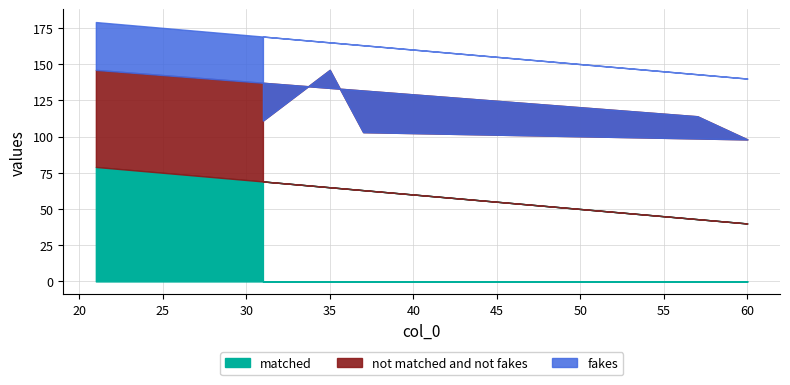

What is the difference between the col_1 values at 37 and 60?

23